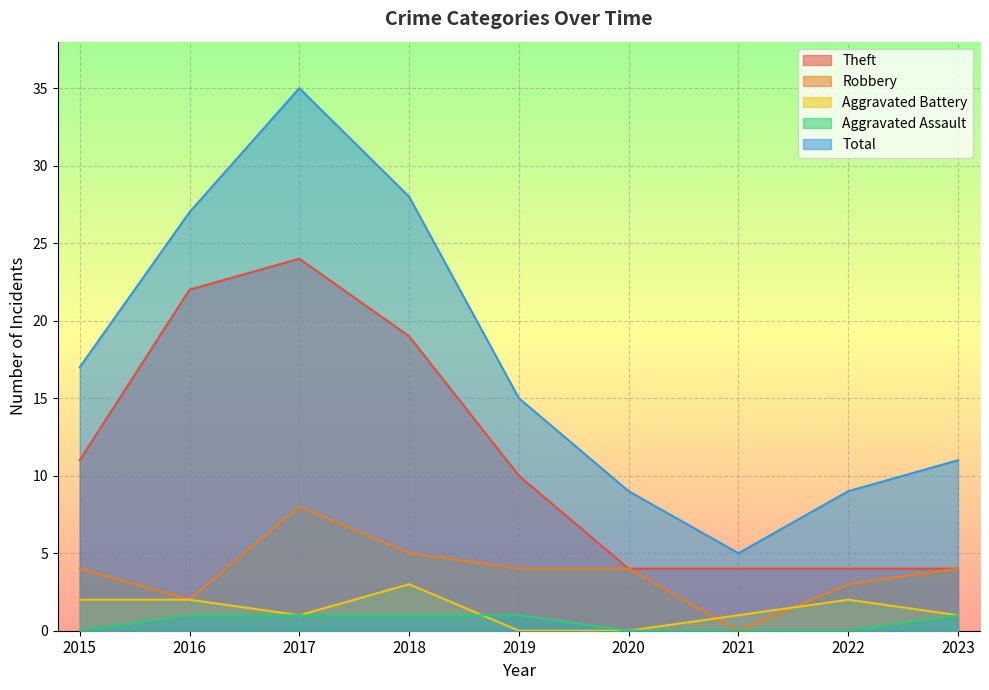

True or false: Total and Aggravated Battery cross at least once.

False